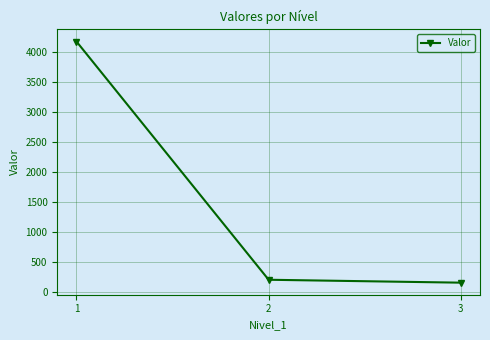

At which label is the value closest to 2165?

2